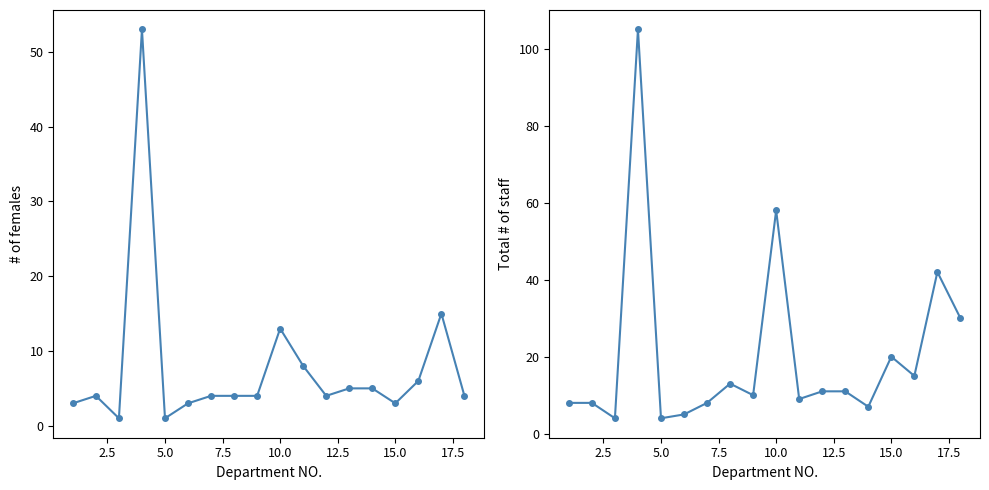

True or false: Total # of staff and # of females intersect in this chart.

False